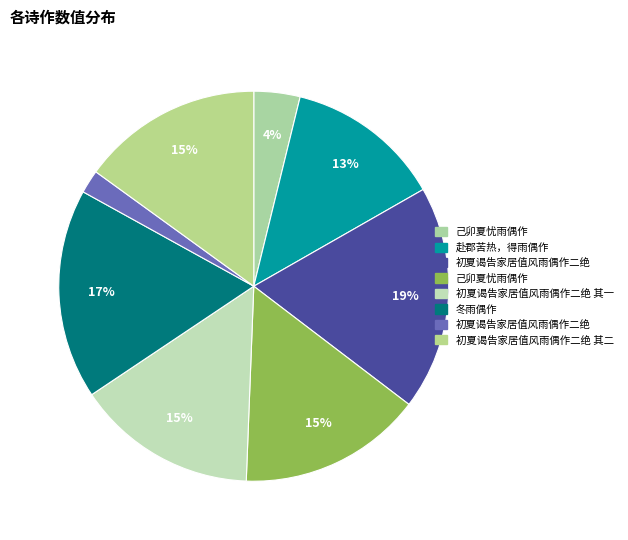

Count the number of slices in the pie.

8